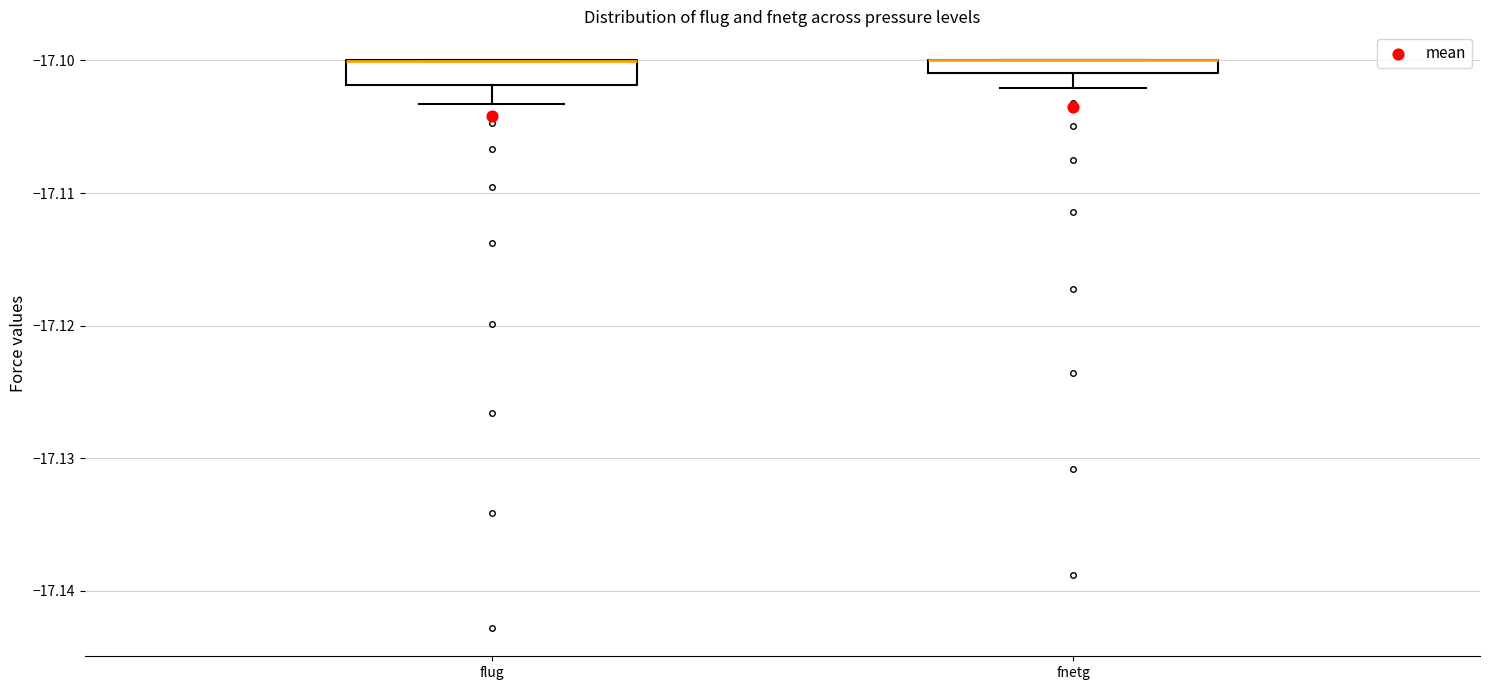

Where is the lower edge of the box for flug on the y-axis? The values are not printed on the chart, so give them approximately, as read against the axis.

-17.102